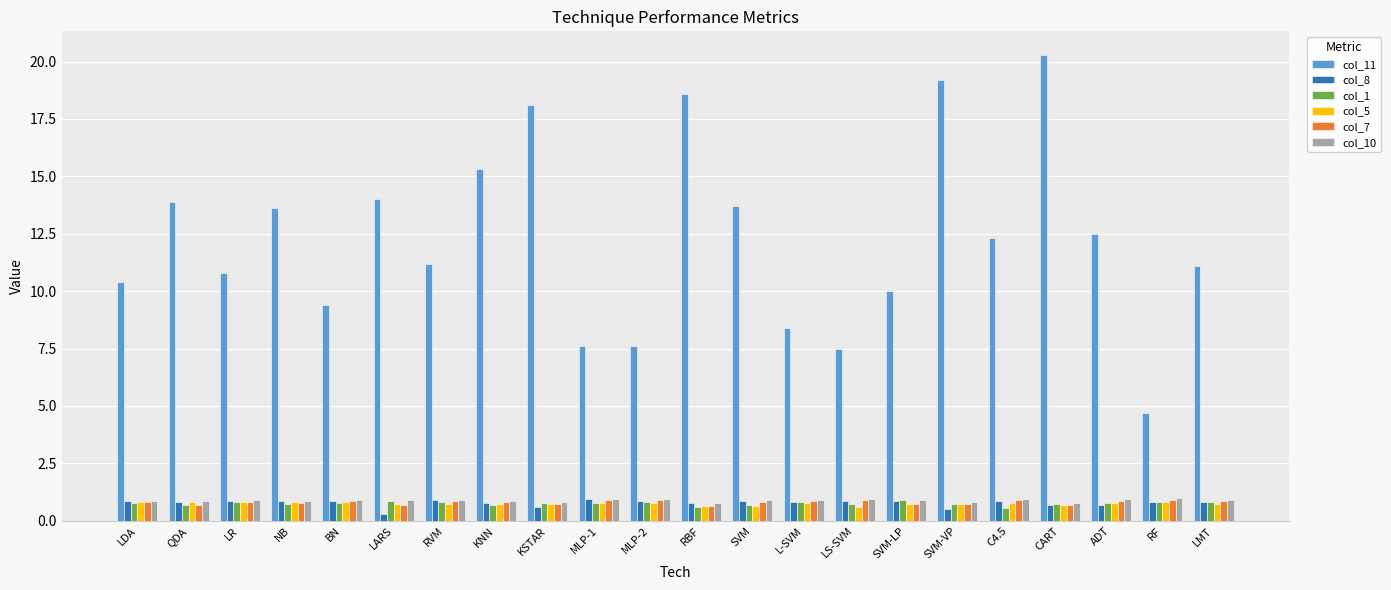

What is the approximate value of col_5 at QDA?

0.8